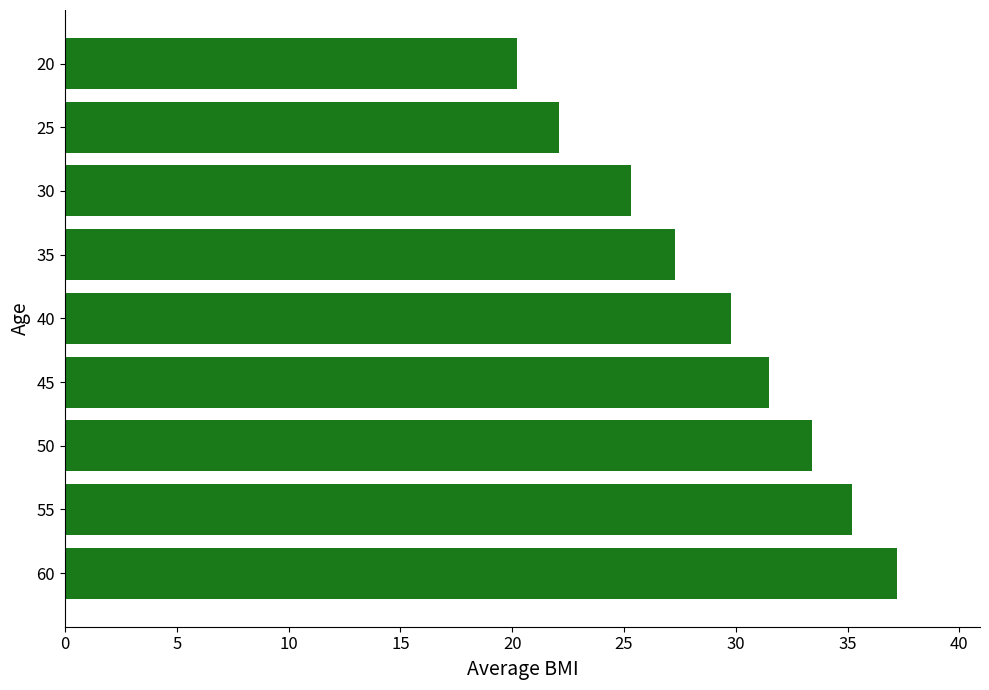

The chart shows a value of 59.0 at 50. True or false?

False